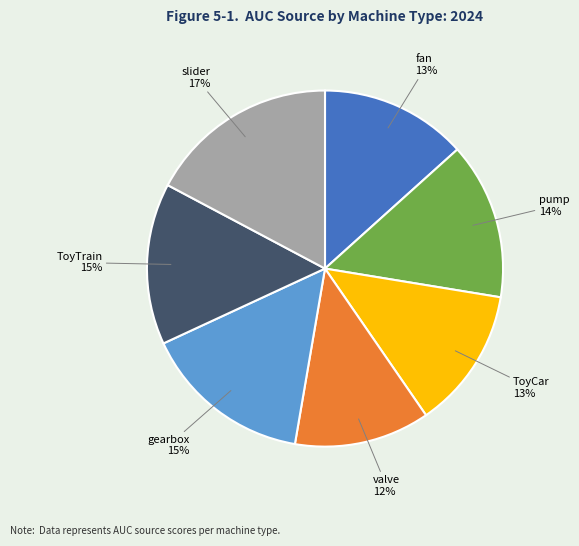

The pump slice represents 5% of the pie. True or false?

False